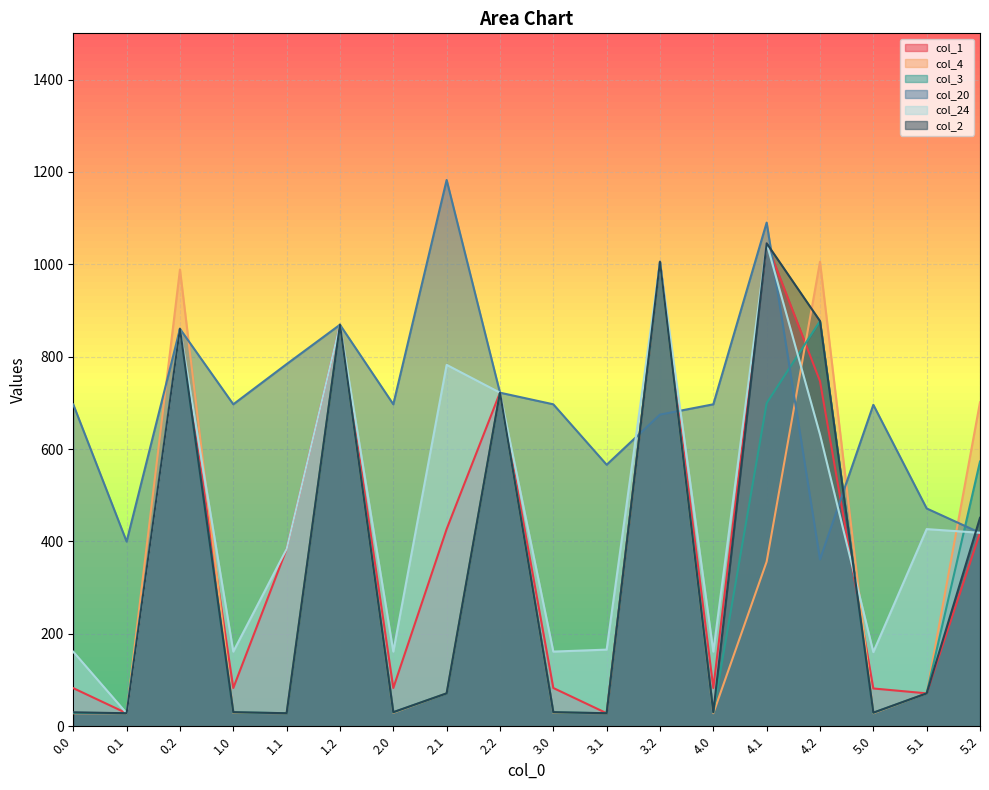

Reading left to right, transcribe all the data shown in this chart.

col_1: 0.0=82.5	0.1=28.2	0.2=860.3	1.0=82.8	1.1=383.7	1.2=869.2	2.0=82.8	2.1=426.8	2.2=722.1	3.0=82.8	3.1=28.2	3.2=1005.5	4.0=82.8	4.1=1045.6	4.2=747.2	5.0=81.8	5.1=71.2	5.2=418.8
col_4: 0.0=28.2	0.1=28.2	0.2=988.7	1.0=29.2	1.1=28.2	1.2=869.2	2.0=29.2	2.1=71.2	2.2=722.1	3.0=29.2	3.1=28.2	3.2=1005.5	4.0=28.2	4.1=356.4	4.2=1005.5	5.0=28.2	5.1=71.2	5.2=701.3
col_3: 0.0=29.1	0.1=28.2	0.2=860.3	1.0=30.1	1.1=28.2	1.2=869.2	2.0=30.1	2.1=71.2	2.2=722.1	3.0=30.1	3.1=28.2	3.2=1005.5	4.0=30.1	4.1=699.5	4.2=877.1	5.0=29.1	5.1=71.2	5.2=573.0
col_20: 0.0=696.6	0.1=399.7	0.2=860.3	1.0=696.9	1.1=784.0	1.2=869.2	2.0=696.9	2.1=1182.6	2.2=722.1	3.0=696.9	3.1=566.1	3.2=674.6	4.0=696.9	4.1=1090.3	4.2=361.1	5.0=695.9	5.1=471.4	5.2=418.8
col_24: 0.0=161.3	0.1=28.2	0.2=860.3	1.0=161.6	1.1=383.7	1.2=869.2	2.0=161.6	2.1=782.3	2.2=722.1	3.0=161.6	3.1=165.9	3.2=1005.5	4.0=161.6	4.1=1045.6	4.2=631.5	5.0=160.5	5.1=426.8	5.2=418.8
col_2: 0.0=30.1	0.1=28.2	0.2=860.3	1.0=30.5	1.1=28.2	1.2=869.2	2.0=30.5	2.1=71.2	2.2=722.1	3.0=30.5	3.1=28.2	3.2=1005.5	4.0=30.5	4.1=1045.6	4.2=877.1	5.0=29.4	5.1=71.2	5.2=451.2